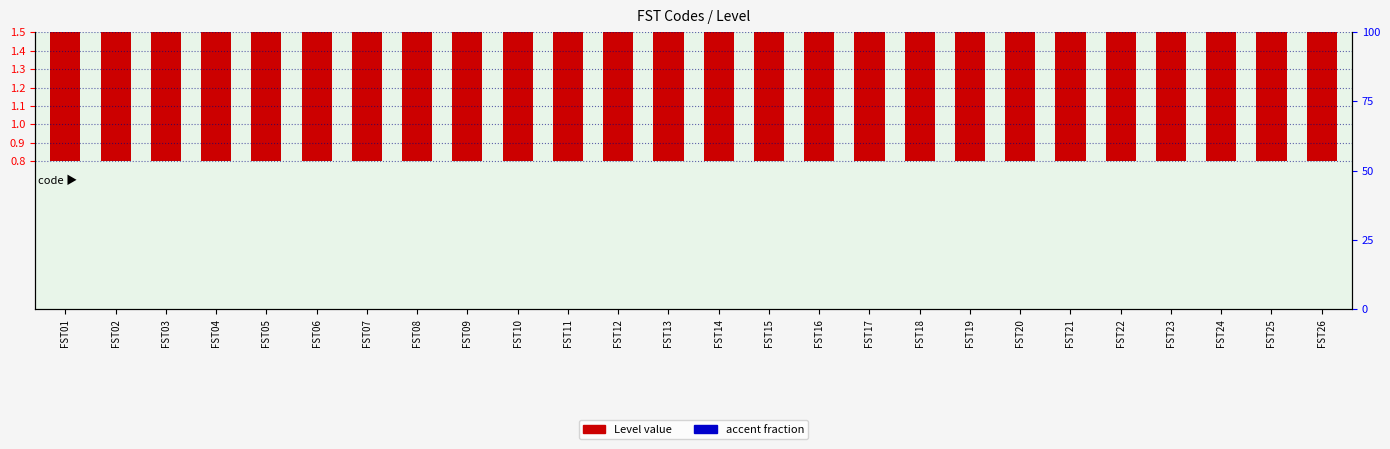

At which label does Level (accent) reach its minimum?

FST01